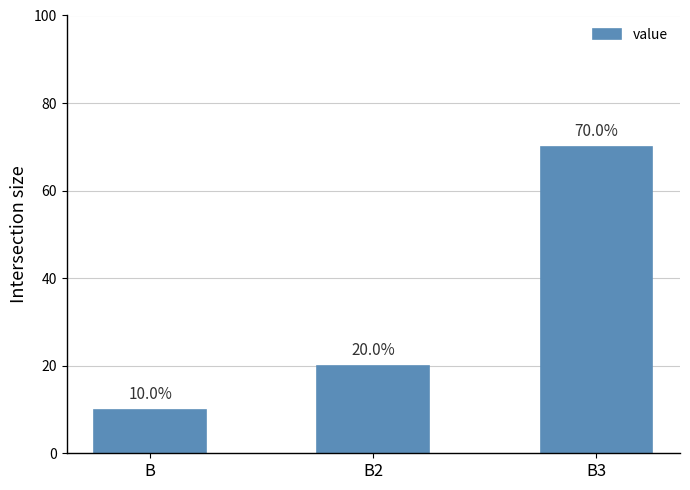

Is it true that the value at B2 is 13?

False